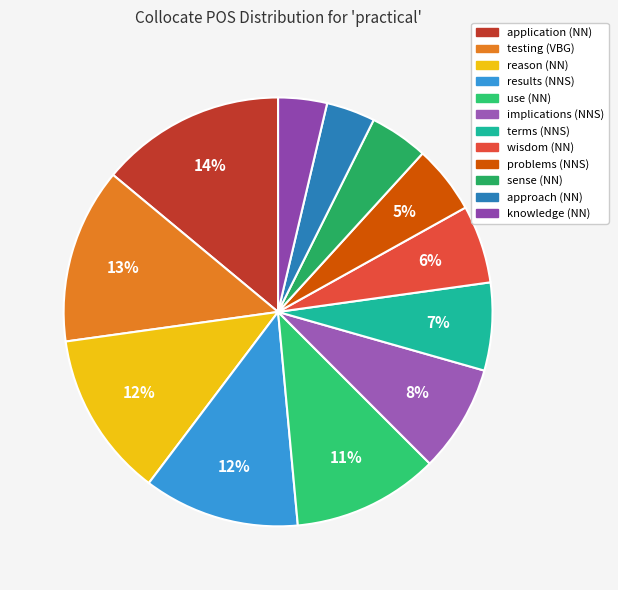

To the nearest percent, what portion does problems (NNS) represent?

5%